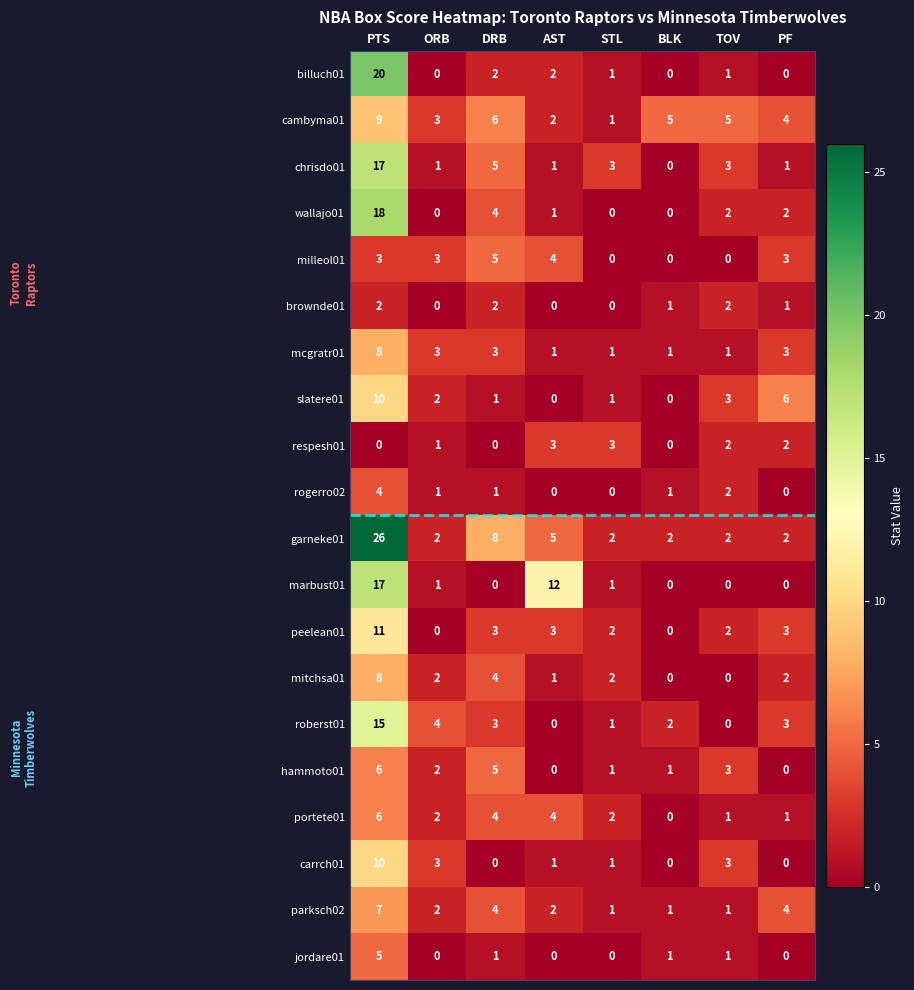

How many respesh01 values are between 0 and 3?

8